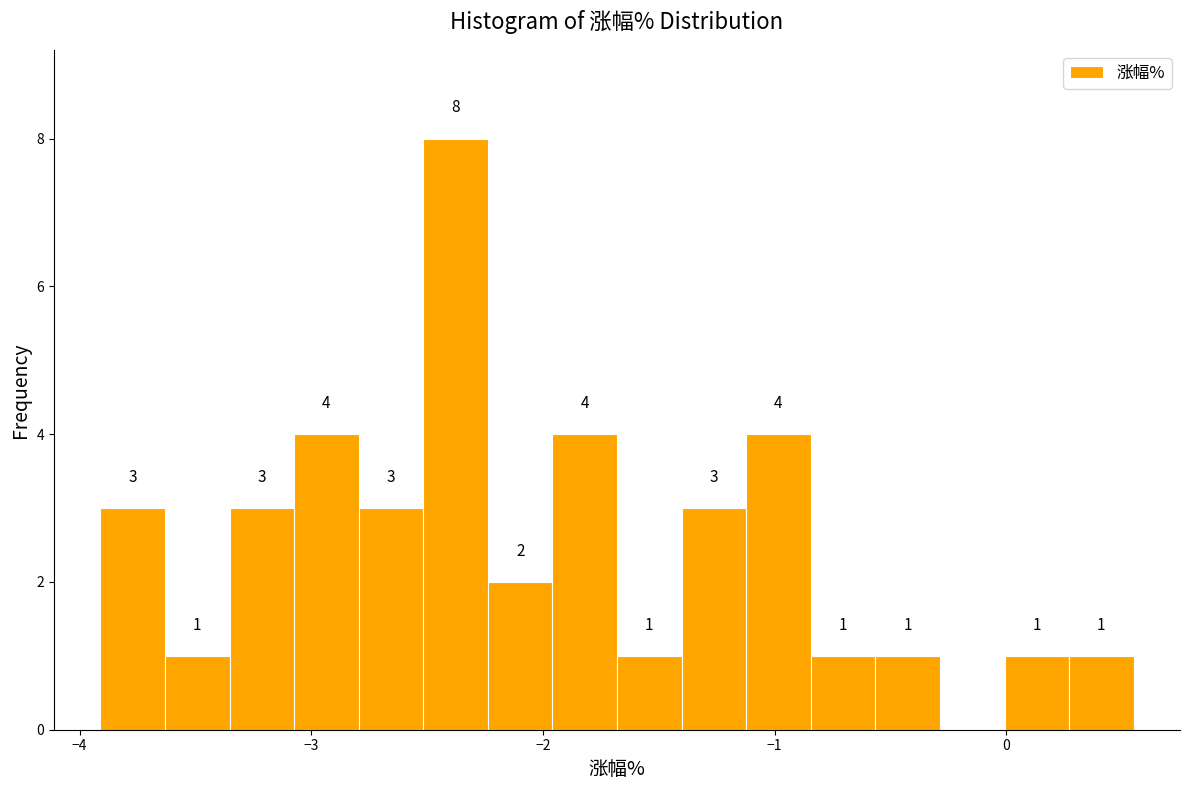

Around what value on the x-axis is the tallest bar? Give the approximate position of its centre, as read against the axis.

-2.4